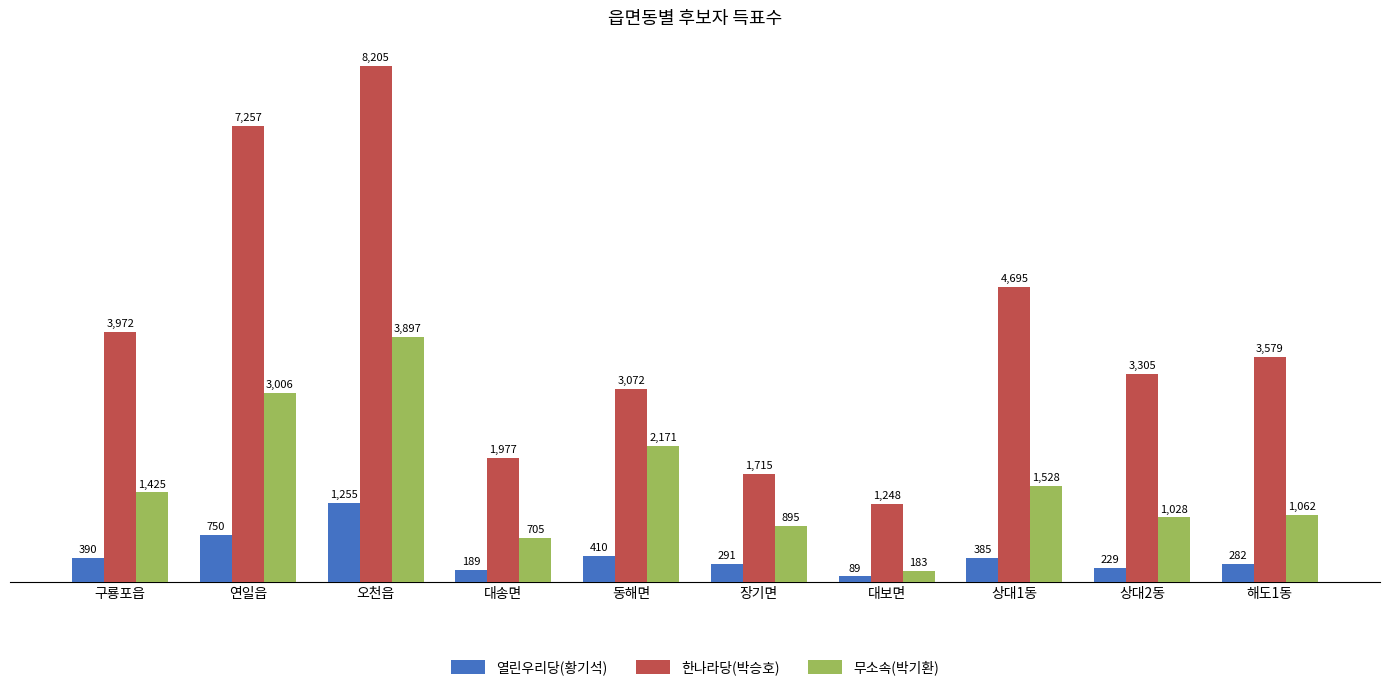

Reading left to right, transcribe all the data shown in this chart.

열린우리당(황기석): 390	750	1255	189	410	291	89	385	229	282
한나라당(박승호): 3972	7257	8205	1977	3072	1715	1248	4695	3305	3579
무소속(박기환): 1425	3006	3897	705	2171	895	183	1528	1028	1062